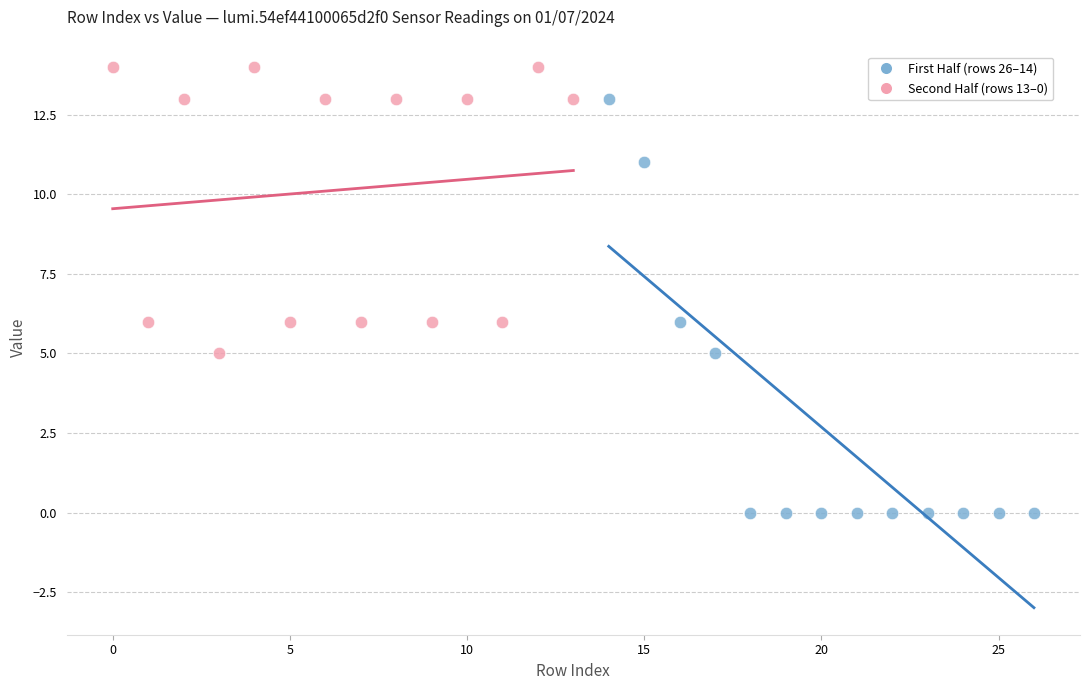

Which series has the largest Y range (max minus min)?

First Half (rows 26–14)